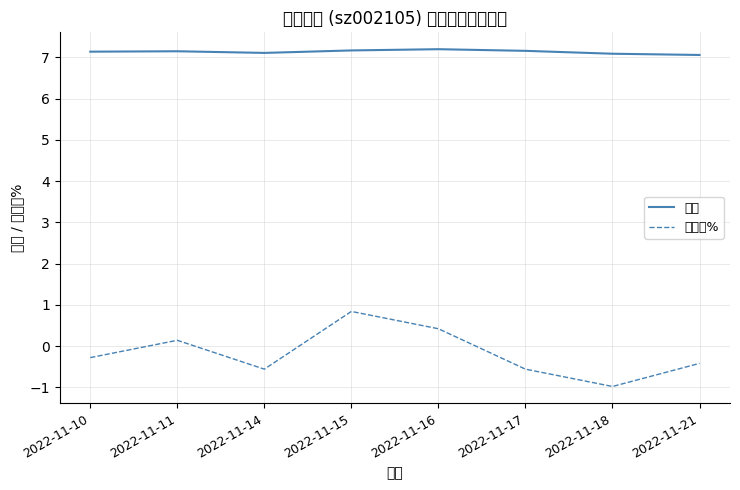

True or false: 价格 has more than 0 interior local peaks.

True